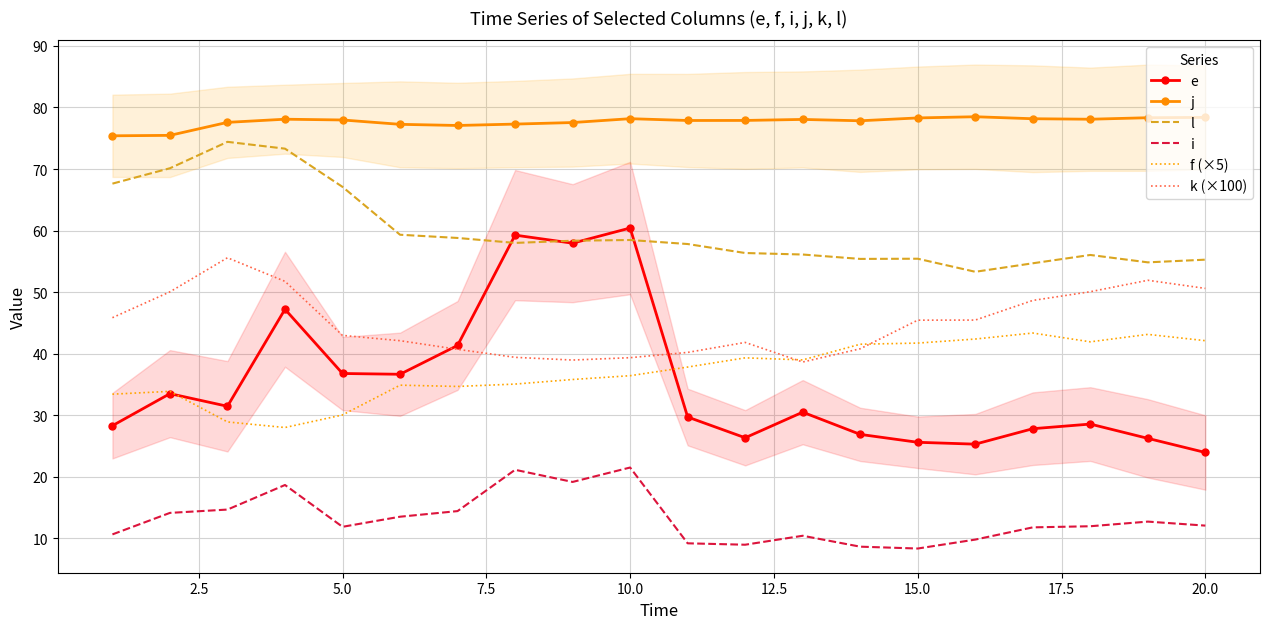

Is this an area chart (filled region under the line)?

No